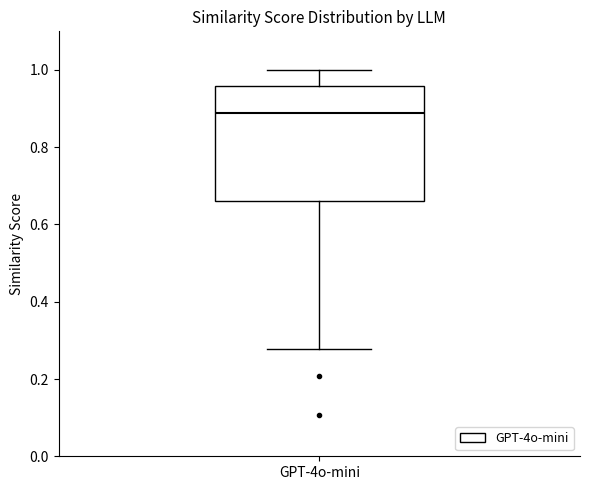

Read this box plot against the y-axis: the position of the median line, the range covered by the box, and the ends of both whiskers. The values are not printed on the chart, so give them approximately, as read against the axis.

median 0.88, box 0.66 to 0.96, whiskers 0.28 to 1.00